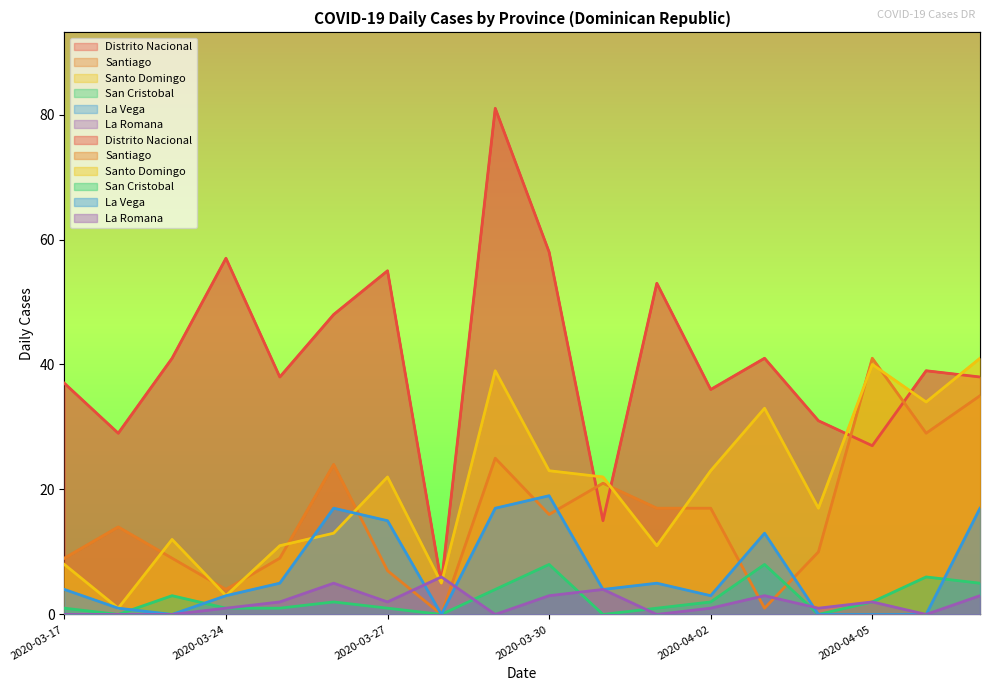

Where does the Distrito Nacional series first go above 39?

2020-03-23